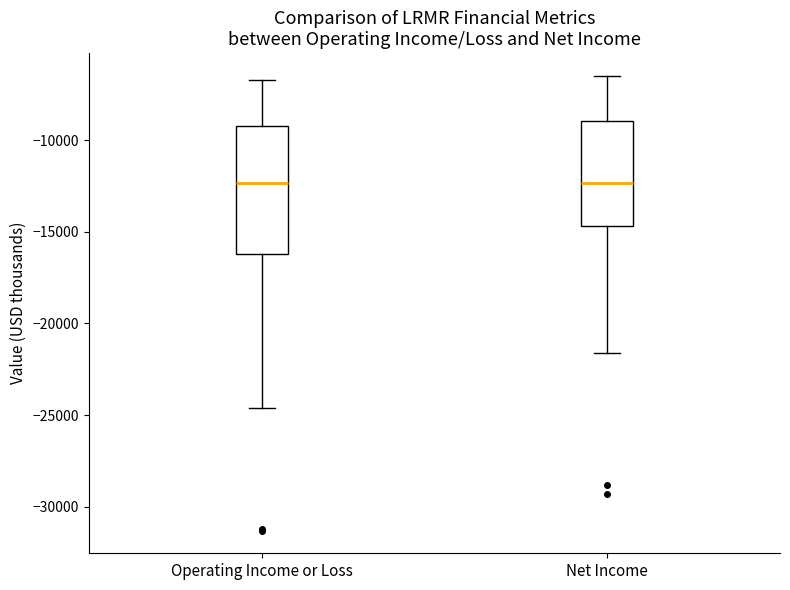

Reading left to right, read every box against the y-axis: the position of its median line, the range the box covers, and the ends of its whiskers. The values are not printed on the chart, so give them approximately, as read against the axis.

Operating Income or Loss: median -12500, box -16000 to -9000, whiskers -24500 to -6500
Net Income: median -12500, box -14500 to -9000, whiskers -21500 to -6500